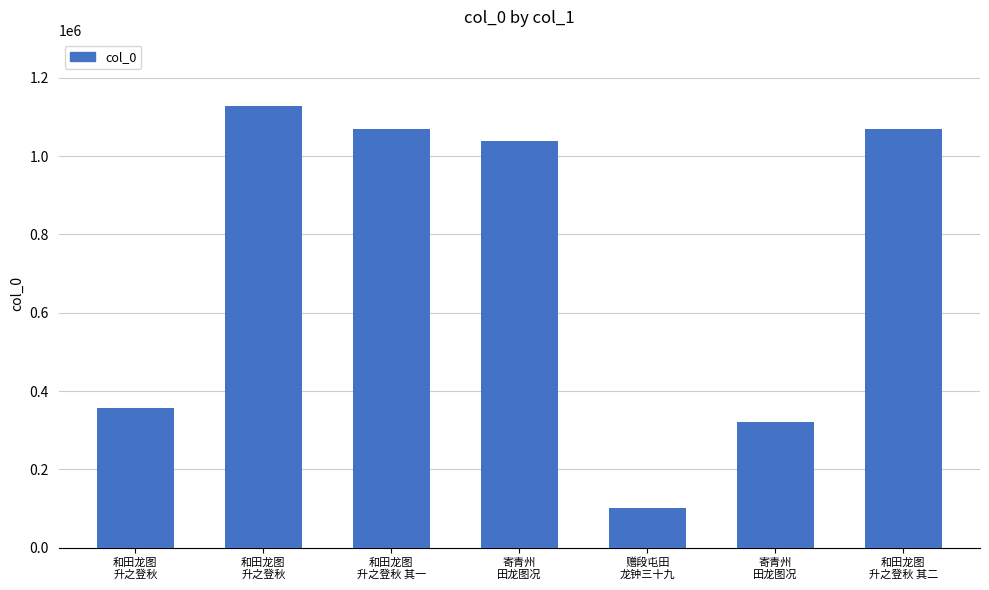

List the labels in order of value, smallest first.

赠段屯田
龙钟三十九, 寄青州
田龙图况, 和田龙图
升之登秋, 寄青州
田龙图况, 和田龙图
升之登秋 其一, 和田龙图
升之登秋 其二, 和田龙图
升之登秋